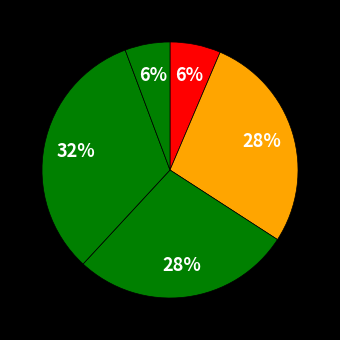

Count the number of slices in the pie.

5